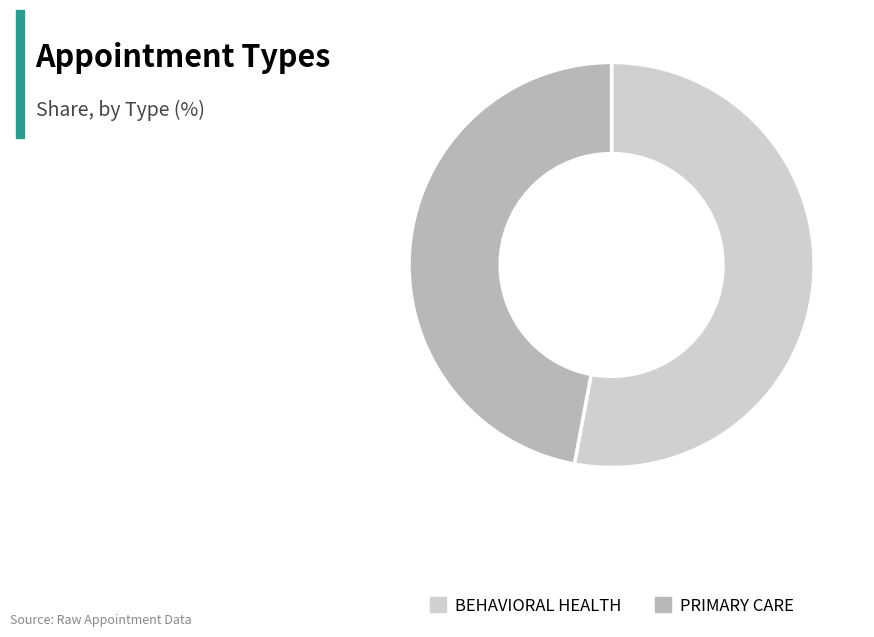

How many slices are in this pie chart?

2